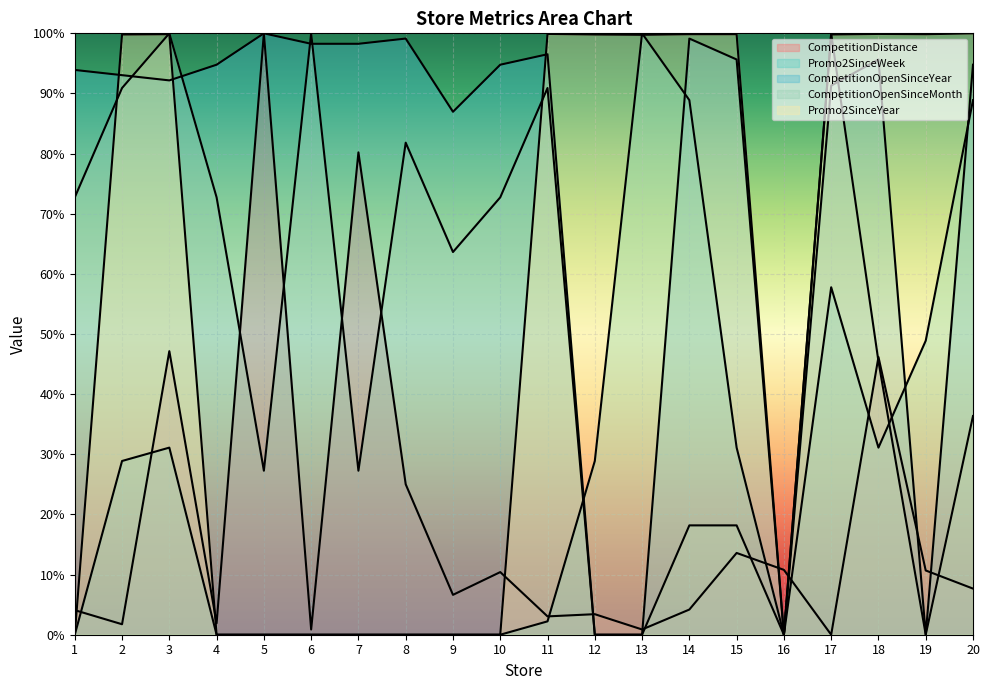

Where is the first local minimum for Promo2SinceWeek?

16